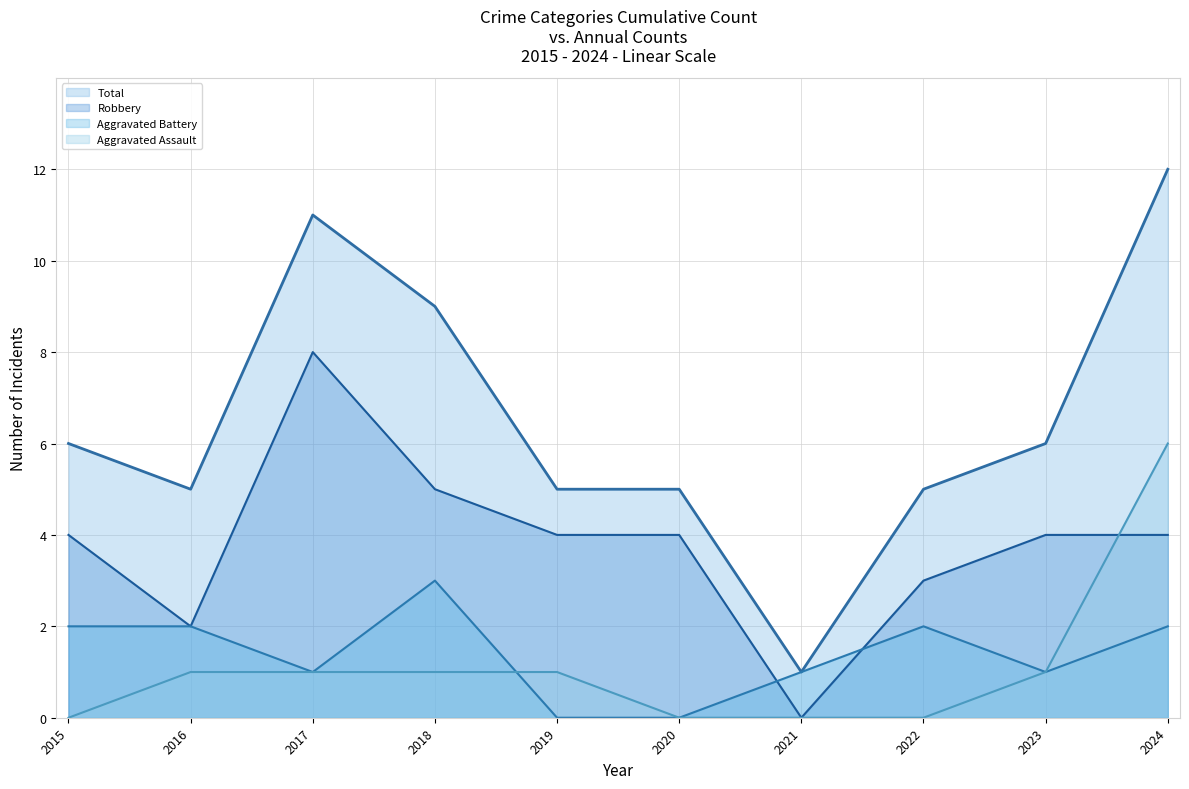

What is the difference between the second highest and minimum values in the Total series?

10